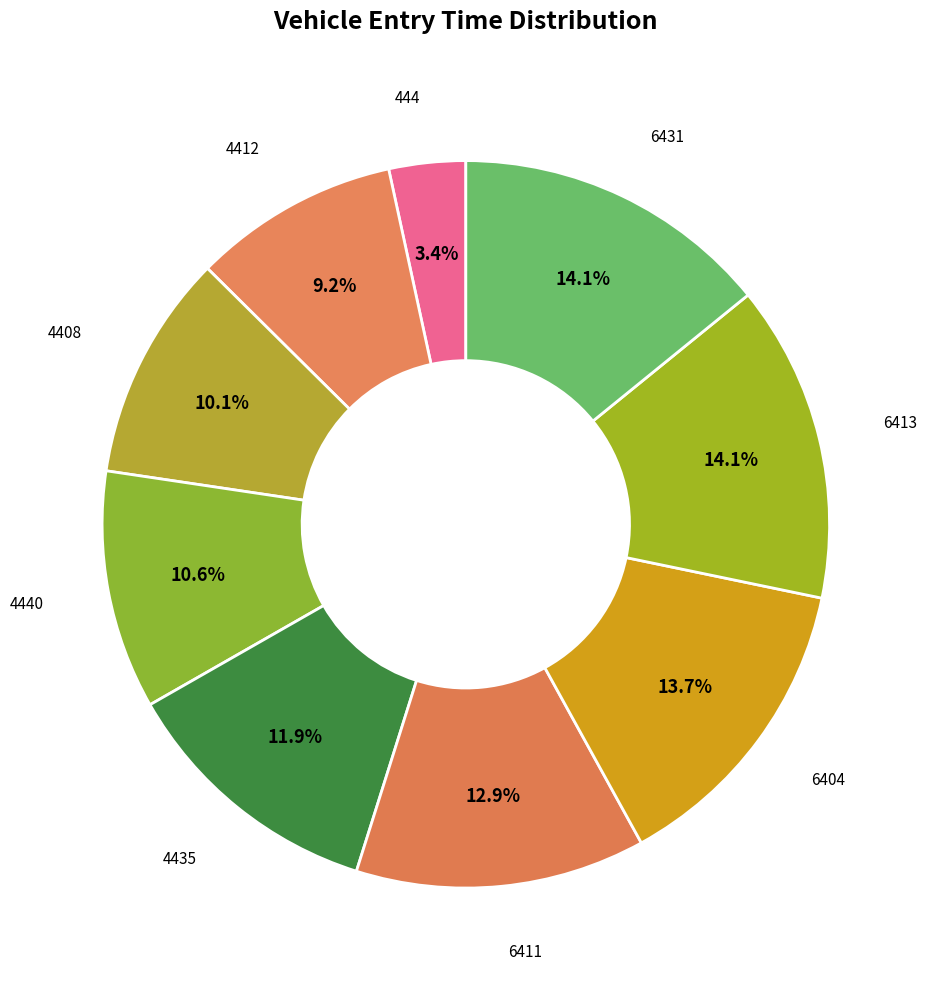

How many segments does this pie chart have?

9